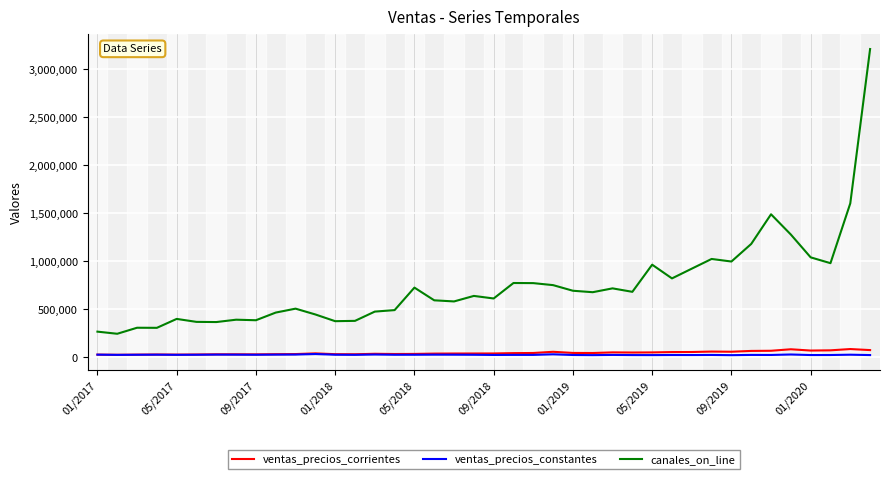

Rank the series by their maximum value, from highest to lowest.

canales_on_line, ventas_precios_corrientes, ventas_precios_constantes